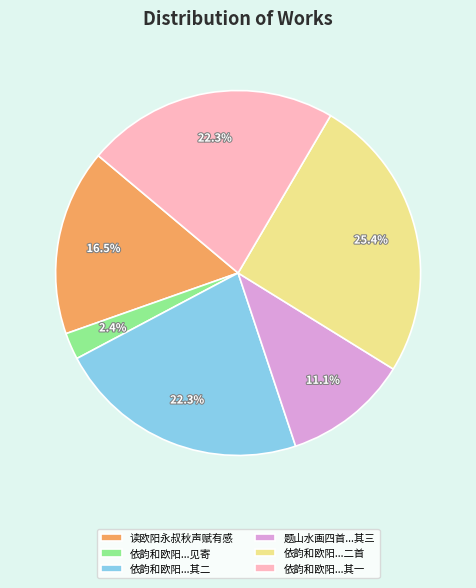

Does 读欧阳永叔秋声赋有感 account for over 50% of the chart?

No